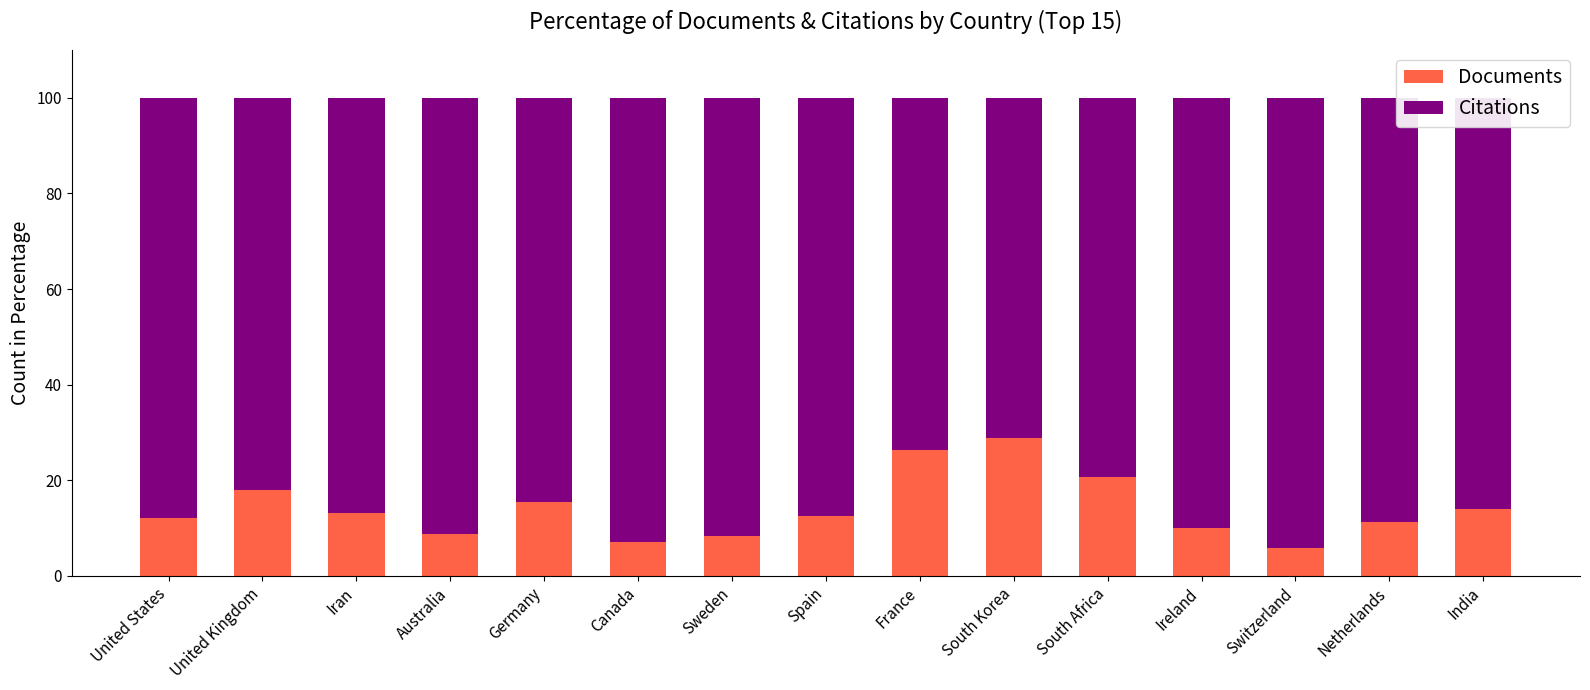

At which label does Documents reach its peak?

South Korea